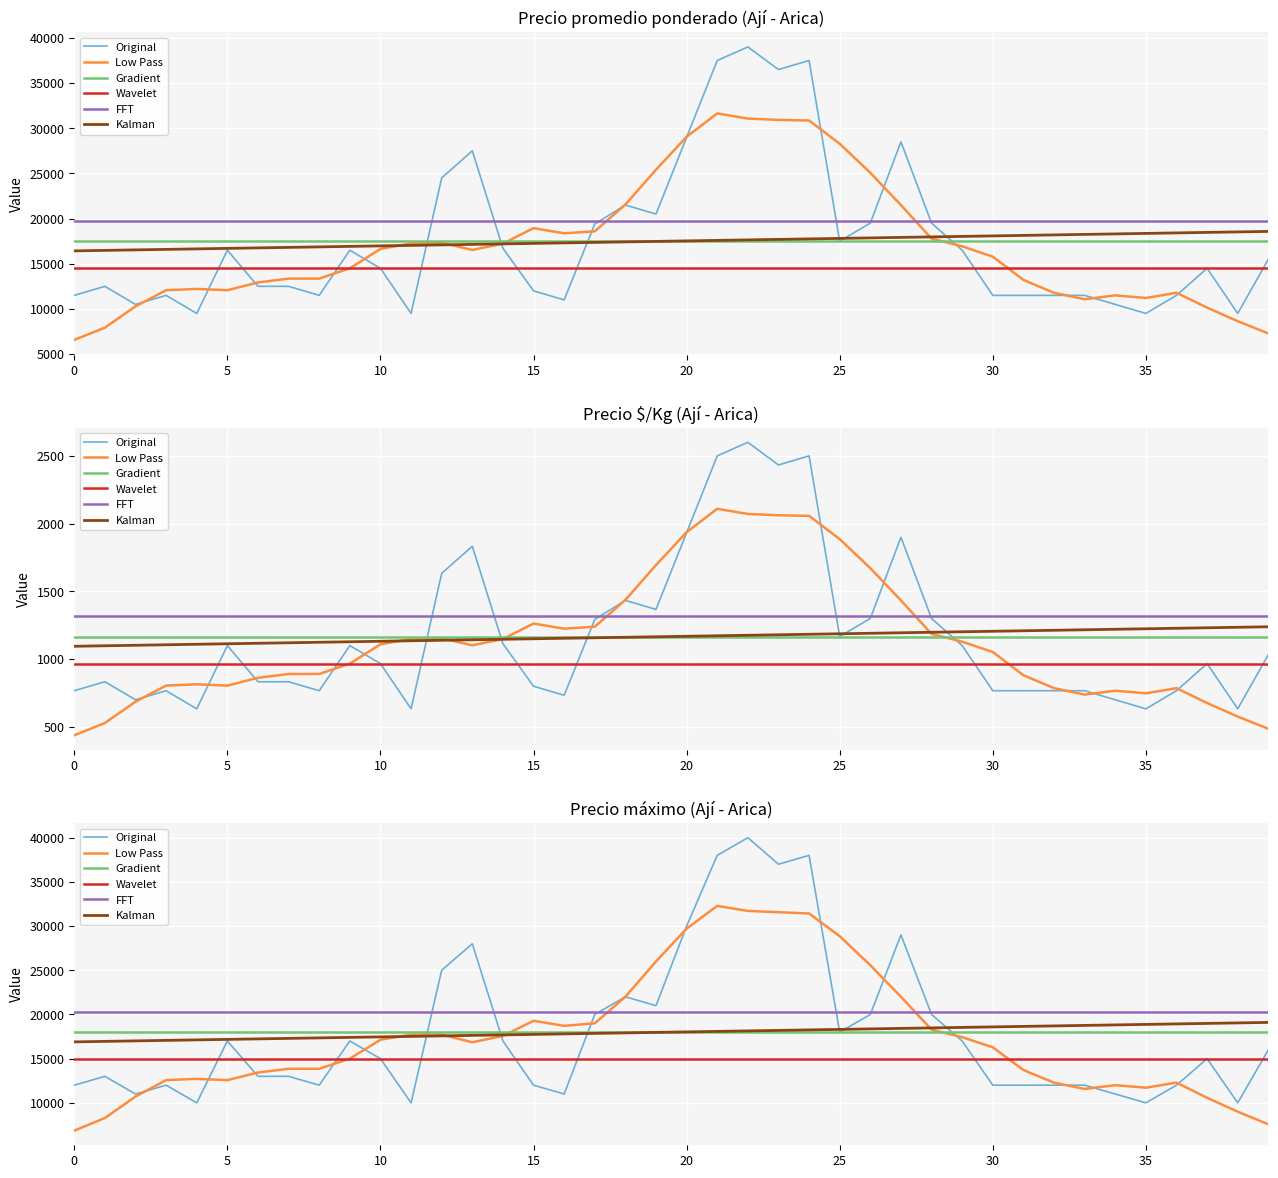

What is the sum of all Original values?

720000.0